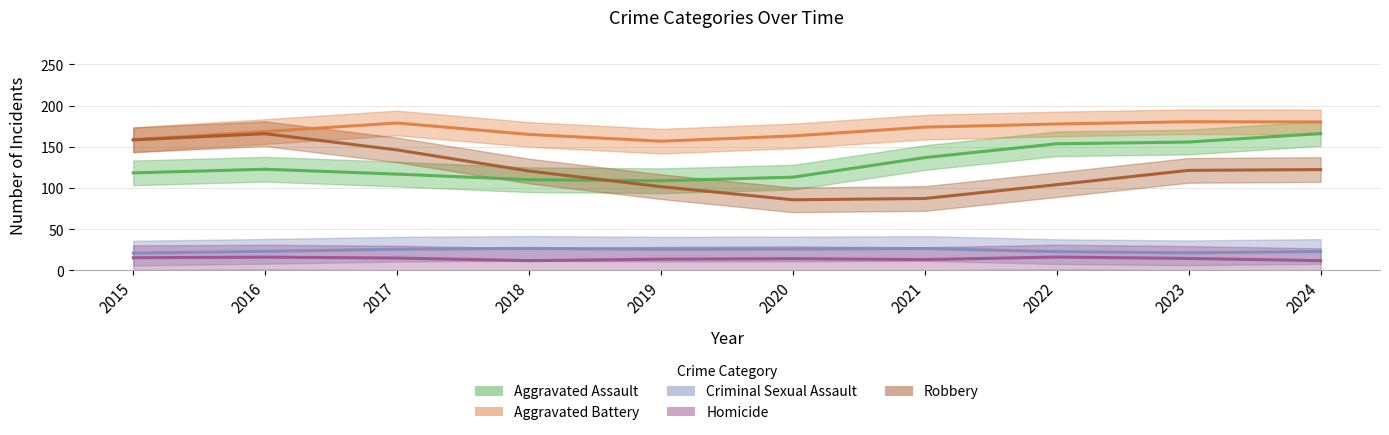

How many lines are shown in the chart?

5